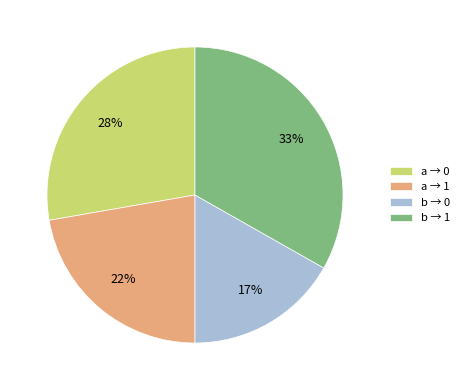

Do a → 1 and b → 1 together represent more than half of the pie?

Yes